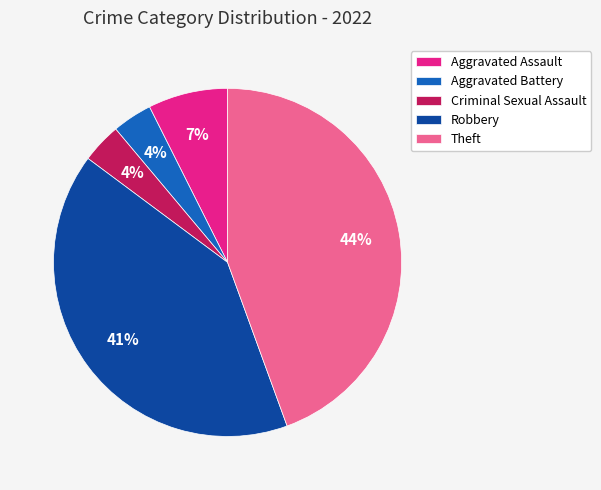

Is there a majority slice in this chart?

No